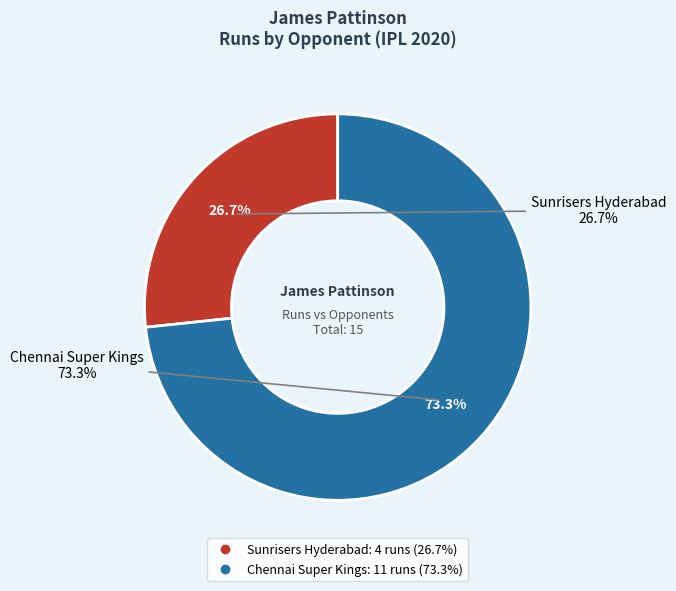

Which slice is the largest?

Chennai Super Kings